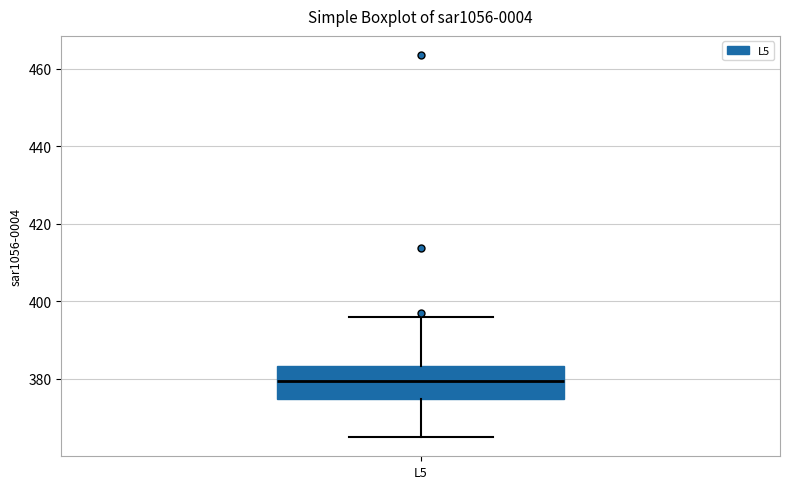

Read this box plot against the y-axis: the position of the median line, the range covered by the box, and the ends of both whiskers. The values are not printed on the chart, so give them approximately, as read against the axis.

median 380, box 374 to 384, whiskers 364 to 396